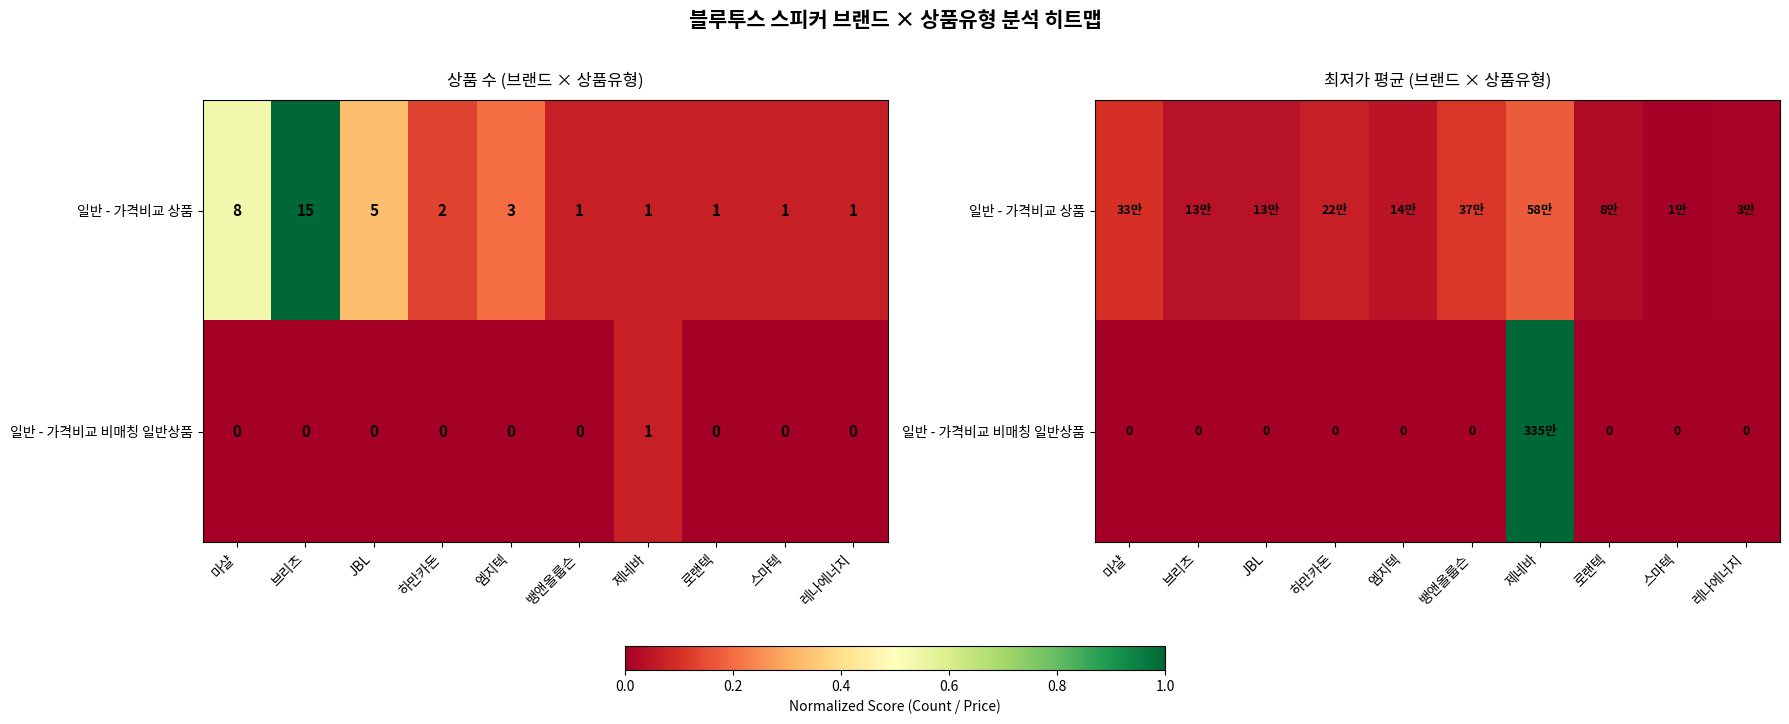

True or false: 일반 - 가격비교 비매칭 일반상품 has a value of 0.0 at 로랜텍.

True